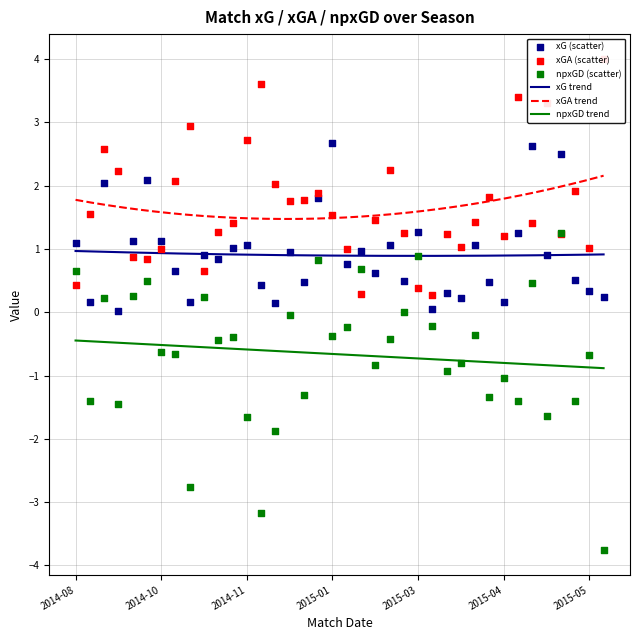

What are all the series names shown in the legend?

xG, xGA, npxGD